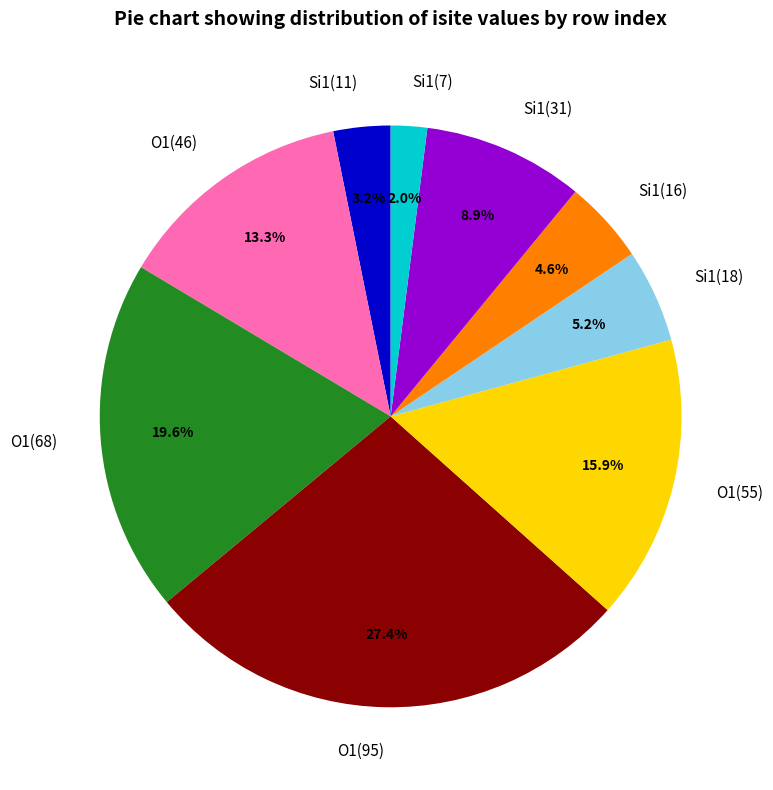

How many slices are in this pie chart?

9